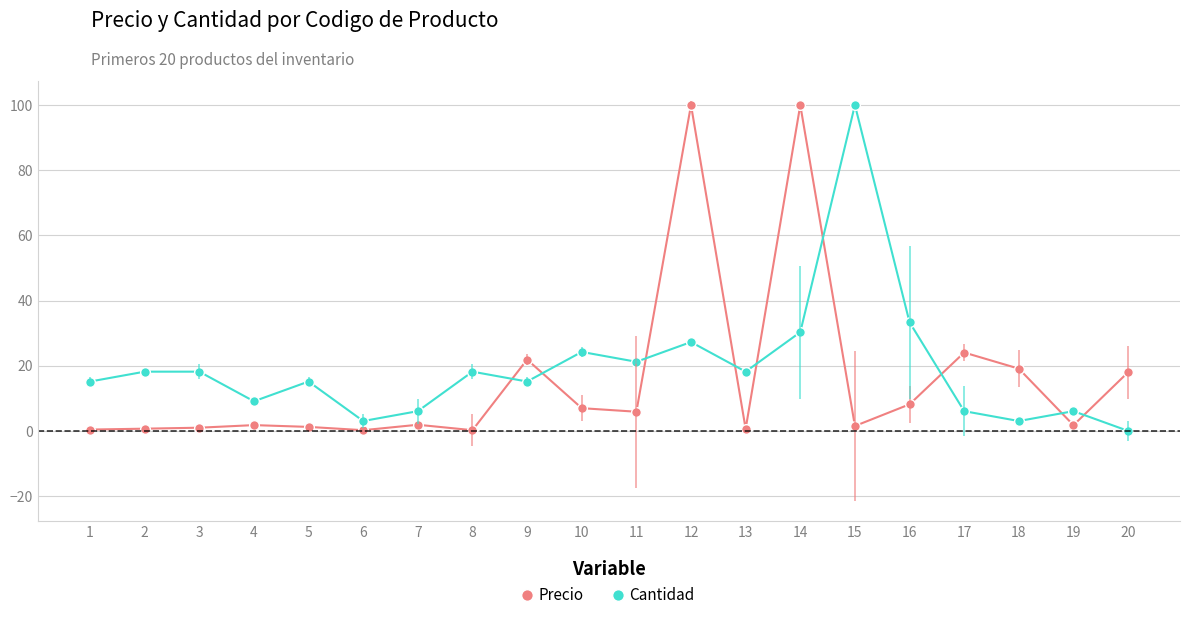

Which series changed the most between 13 and 16?

Cantidad